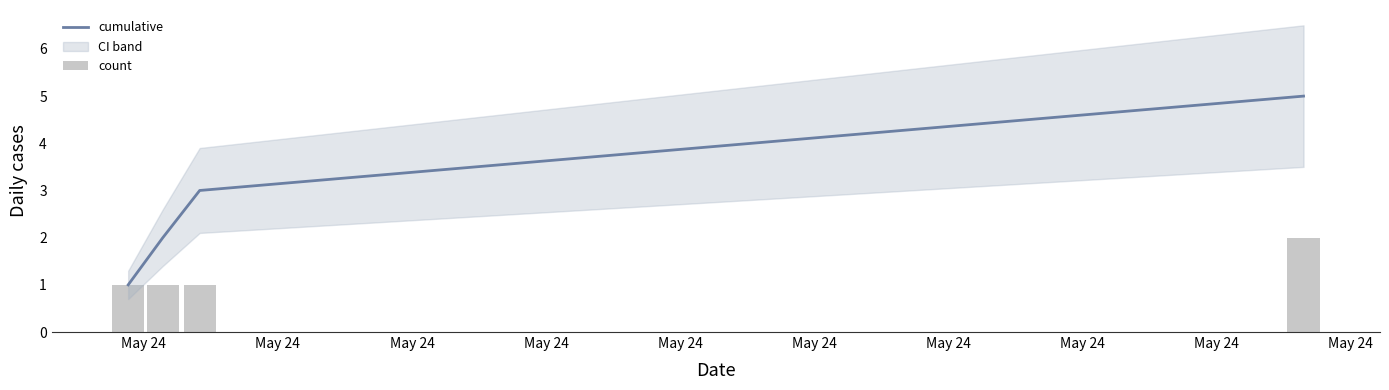

What is the value of the cumulative bar at the 1st from the left?

1